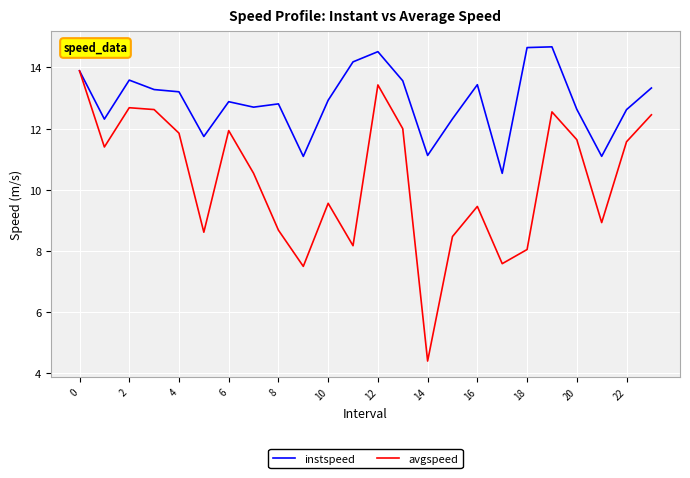

What is the lowest value of the avgspeed series?

4.4